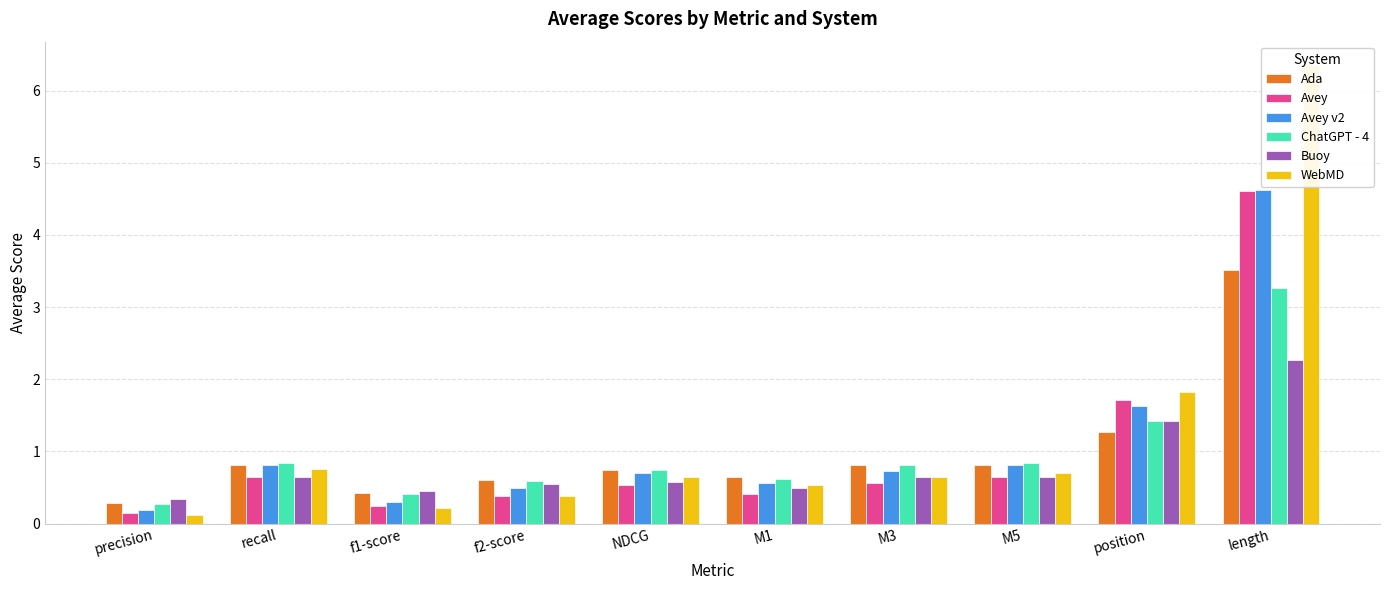

At which label does WebMD reach its minimum?

precision